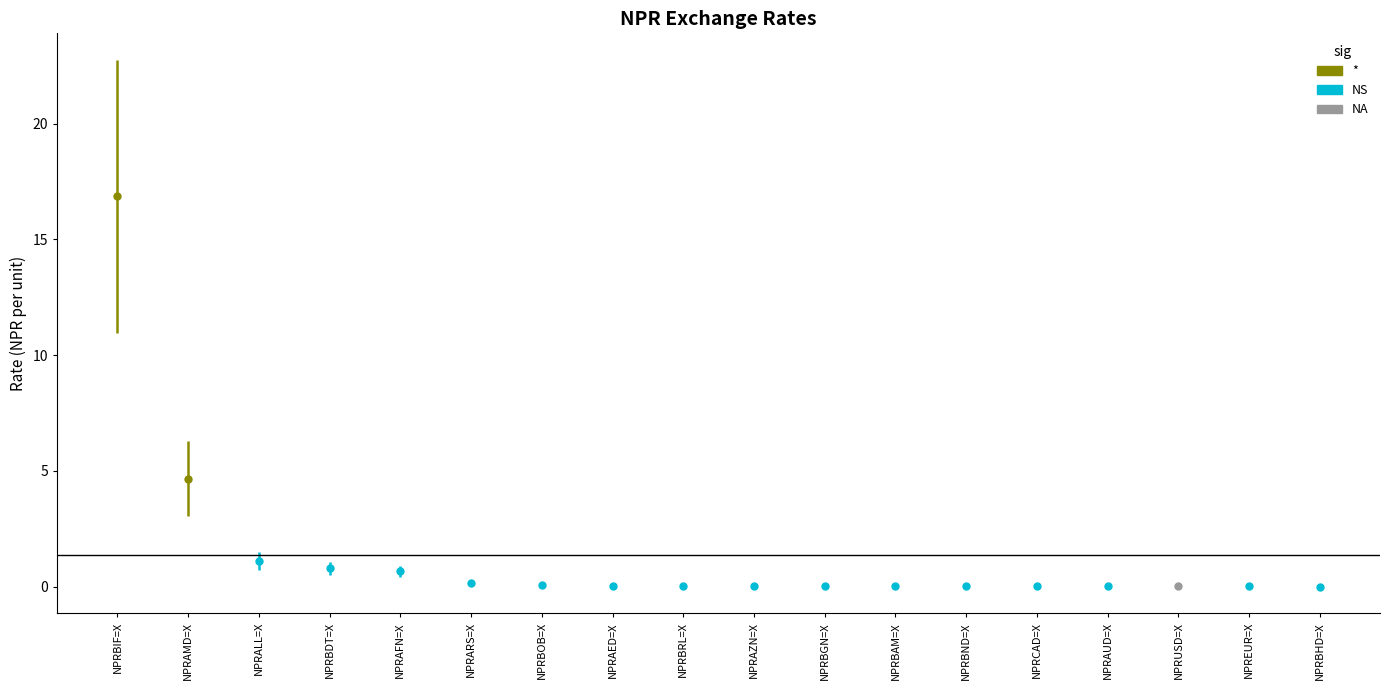

What is the approximate value at NPRBIF=X?

16.9